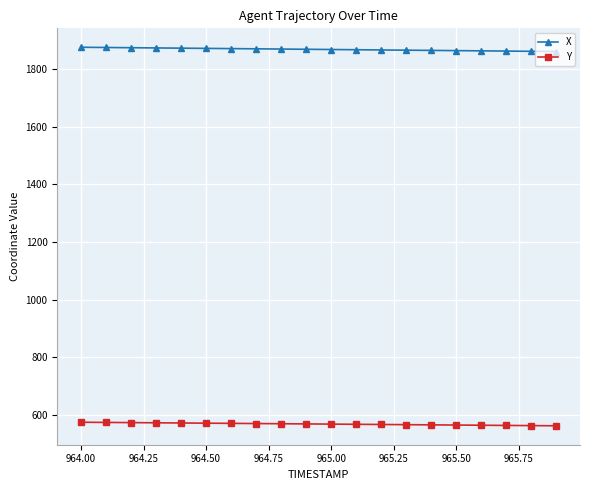

List the series in order of their peak value, highest first.

X, Y